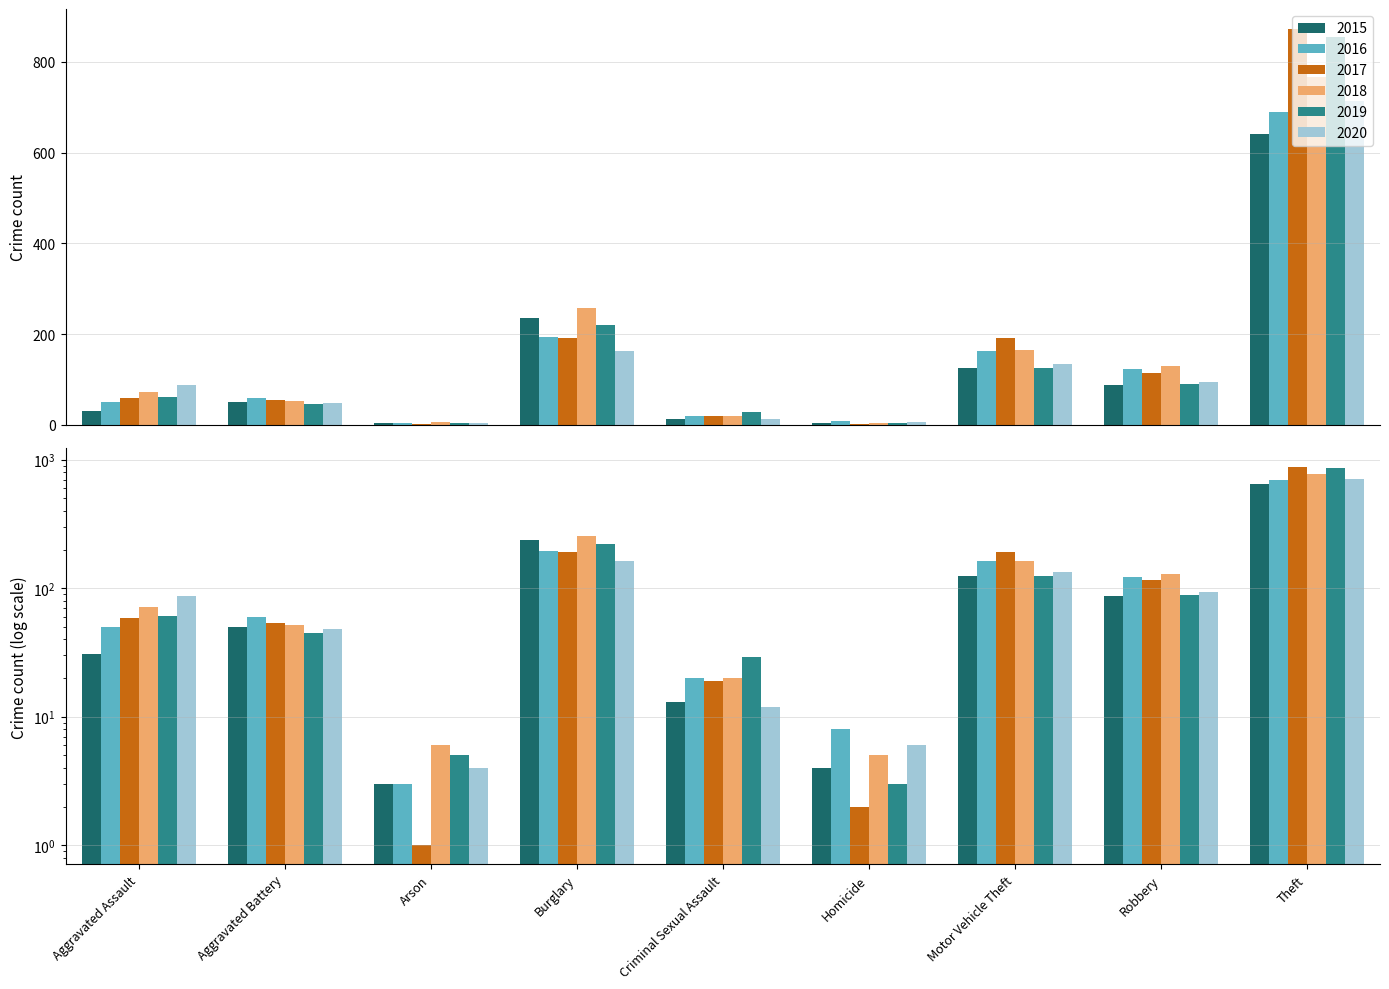

Which series has the widest spread of values?

2017